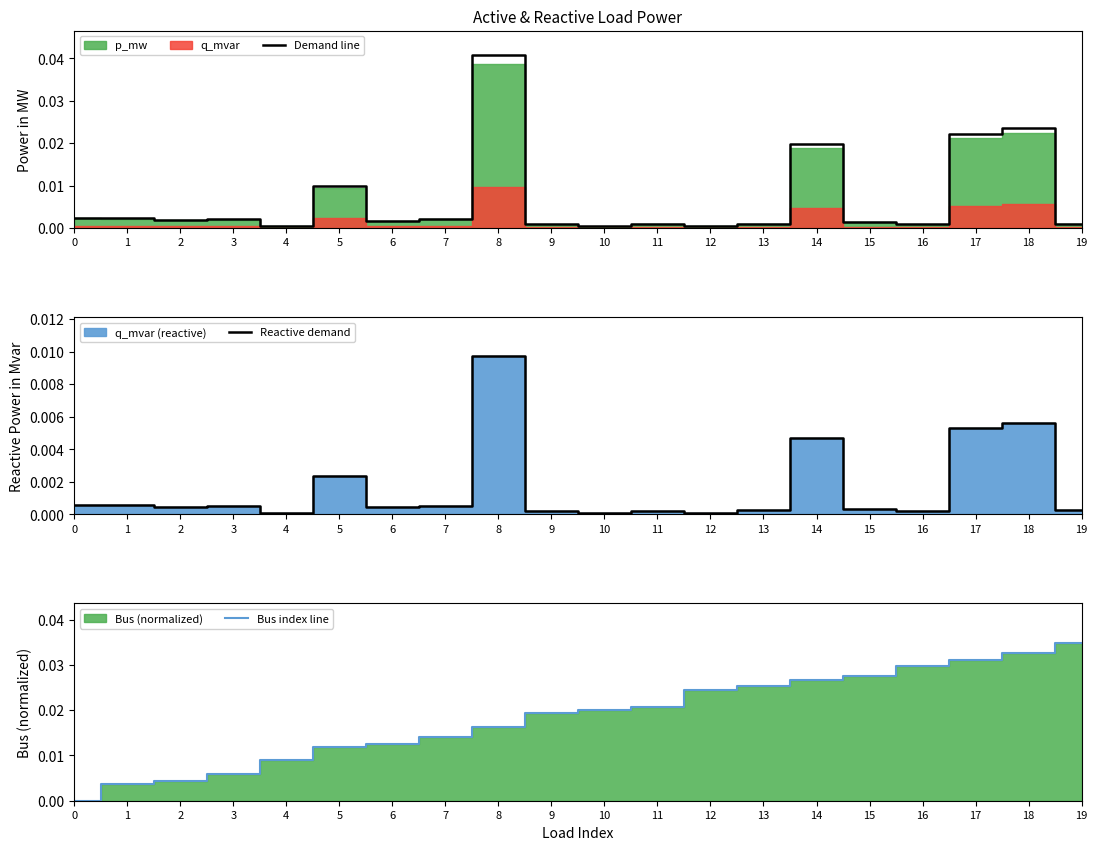

True or false: Demand line has a value of 0.0 at 10.

True